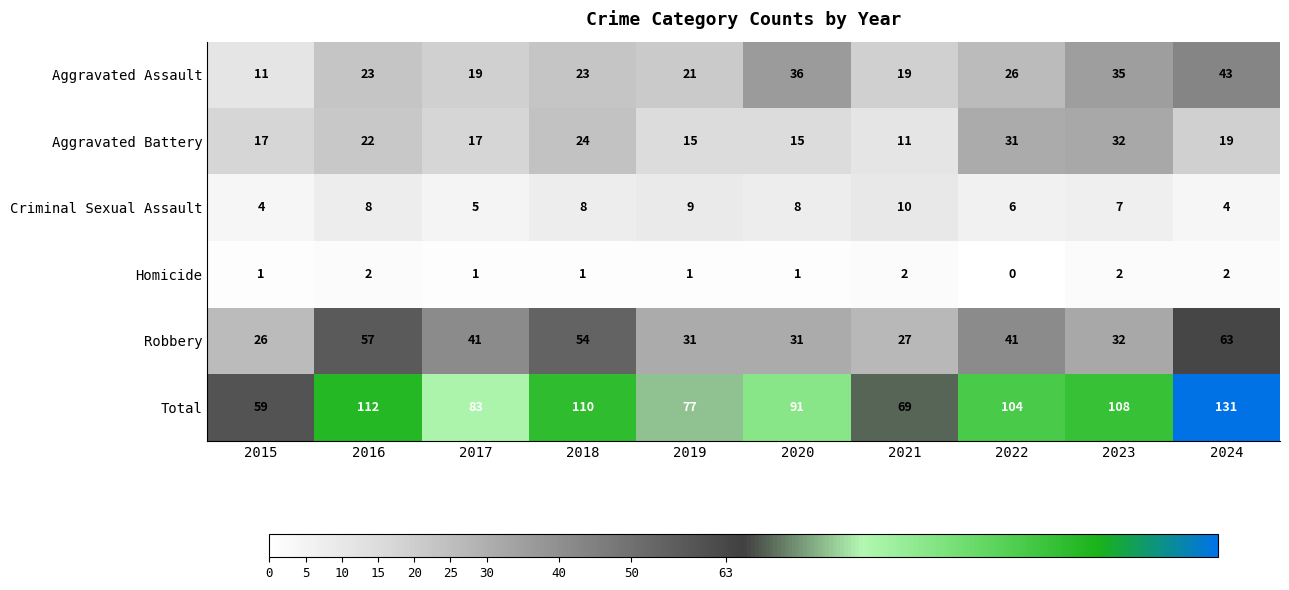

Which category has the highest value across all series?

2024